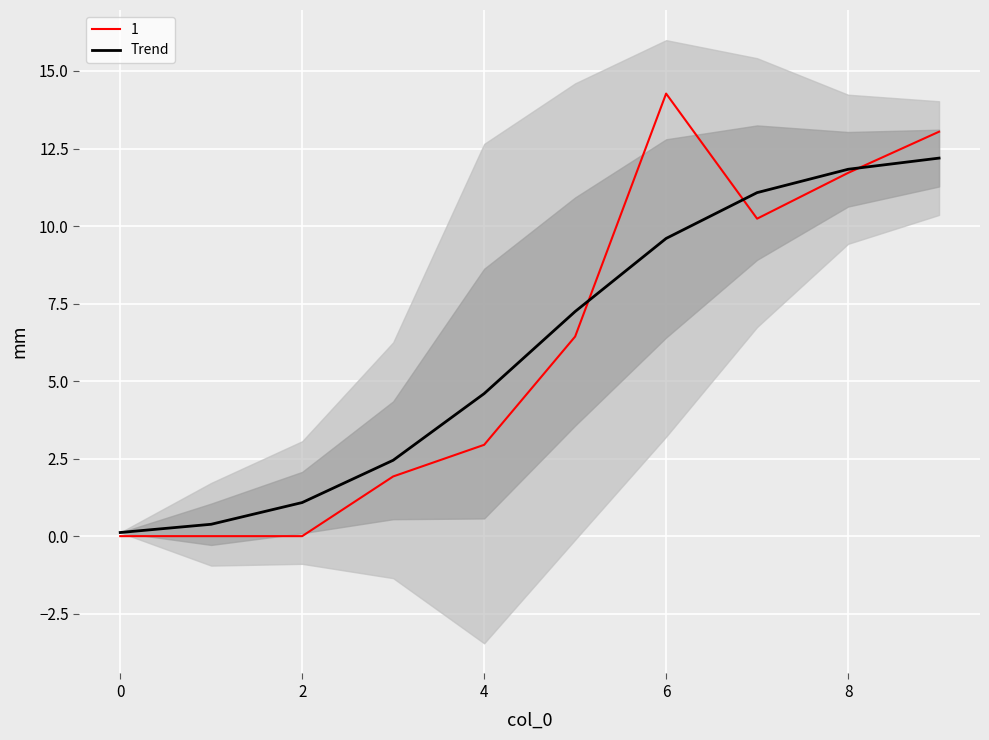

What is the value of the 4th point from the left?

2.4